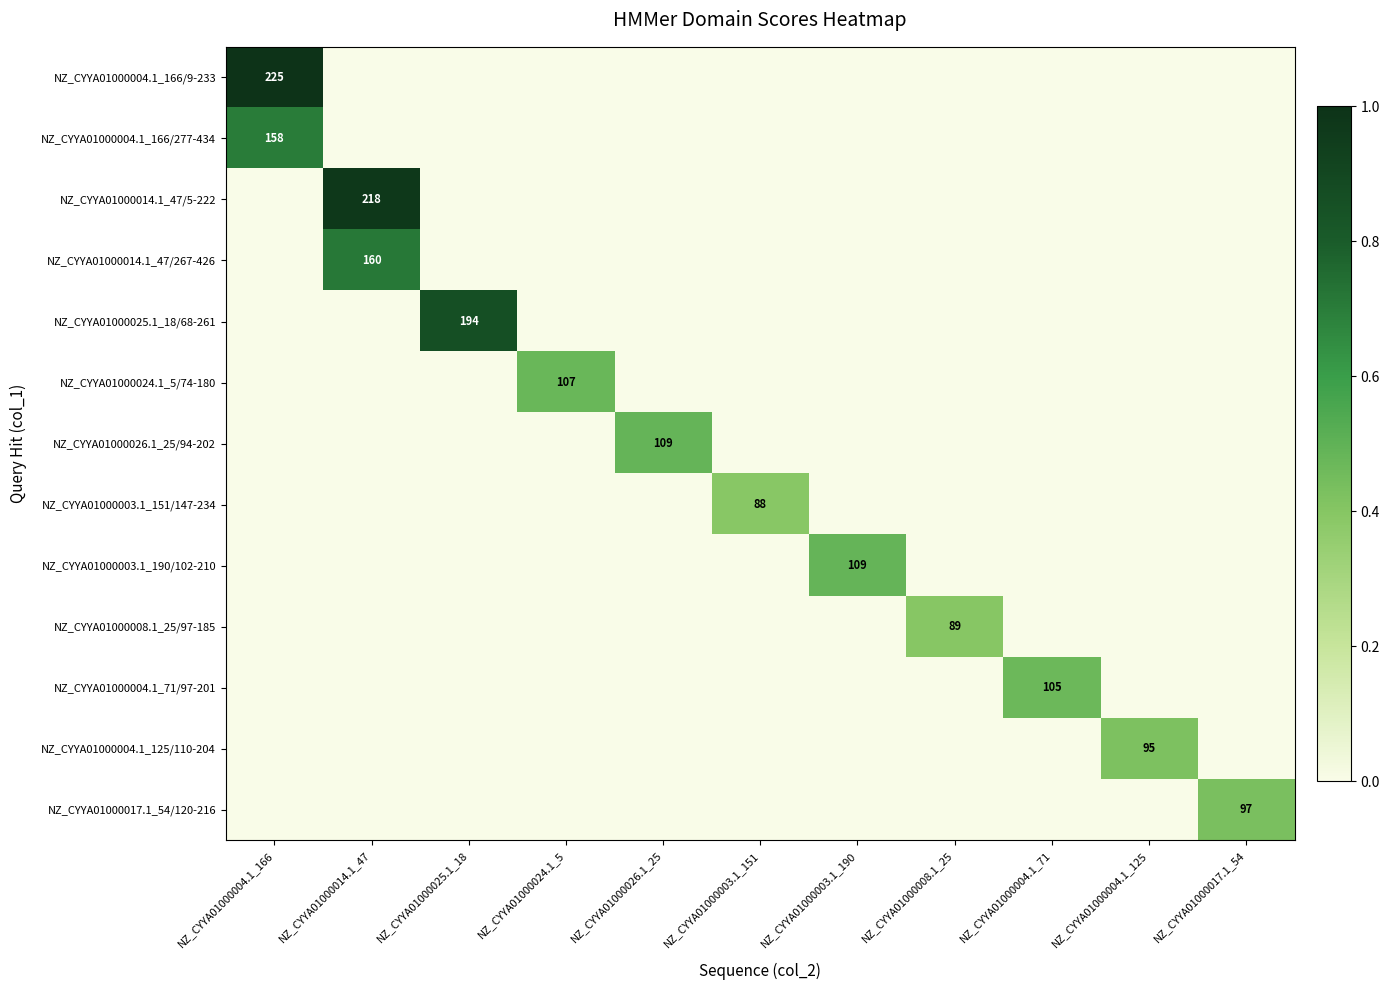

The NZ_CYYA01000014.1_47/5-222 series shows 218 at NZ_CYYA01000014.1_47. True or false?

True